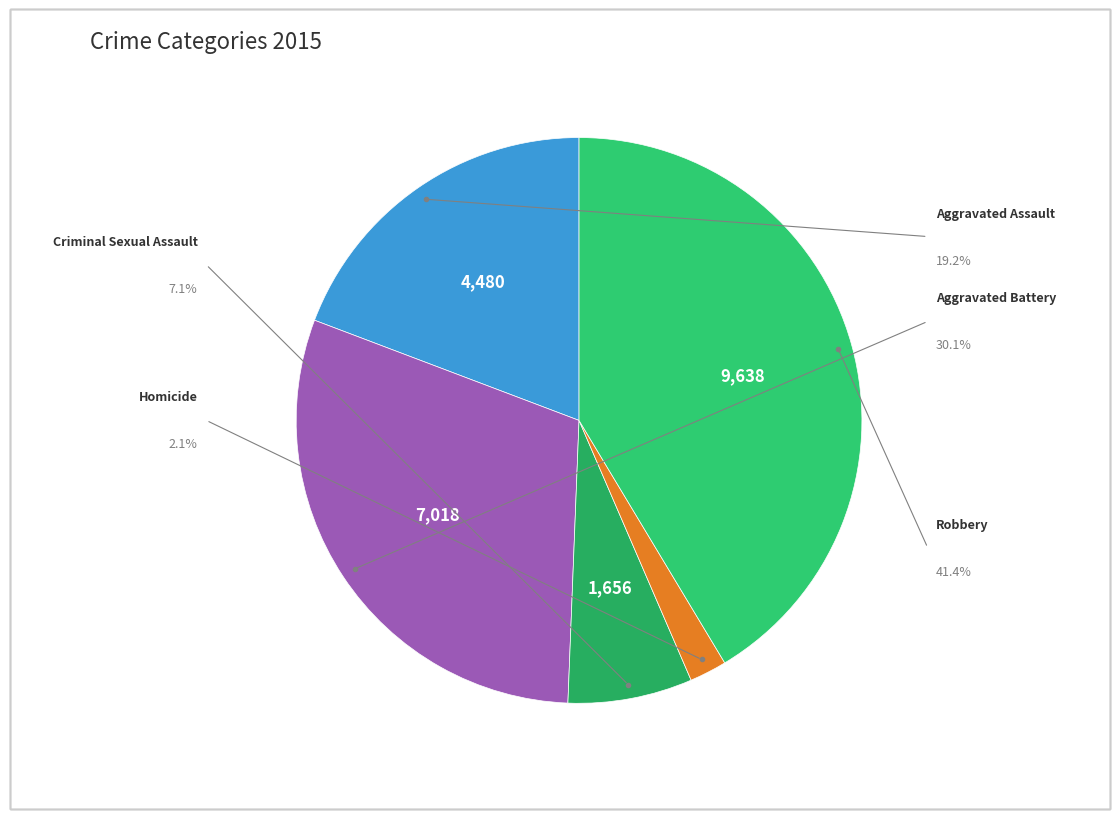

To the nearest percent, what is the combined percentage of Aggravated Assault and Criminal Sexual Assault?

26%